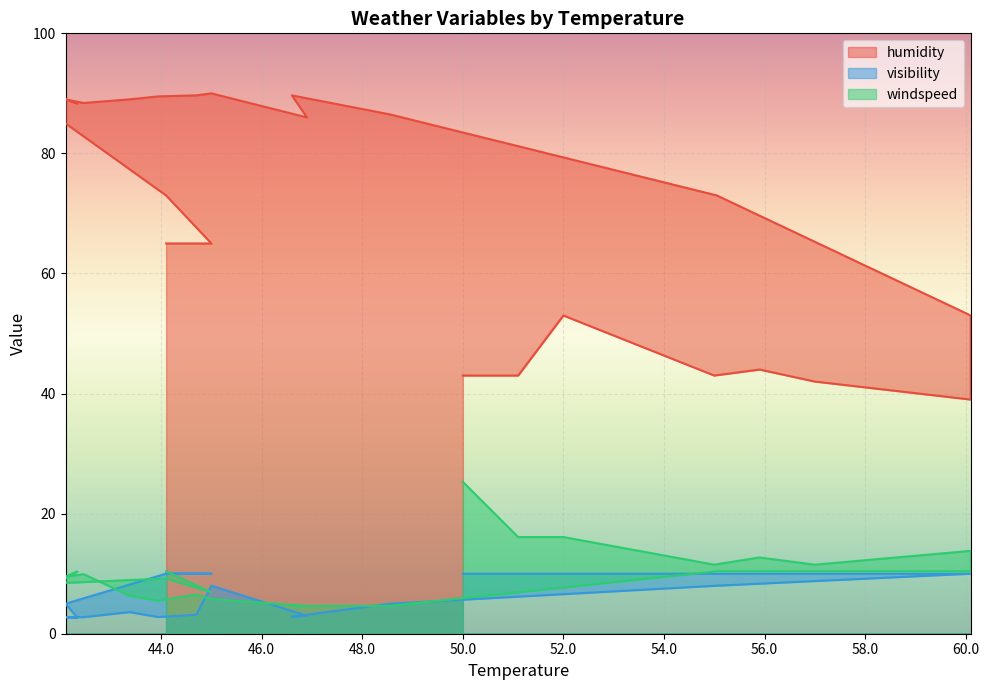

How many data points in windspeed are less than 9?

9